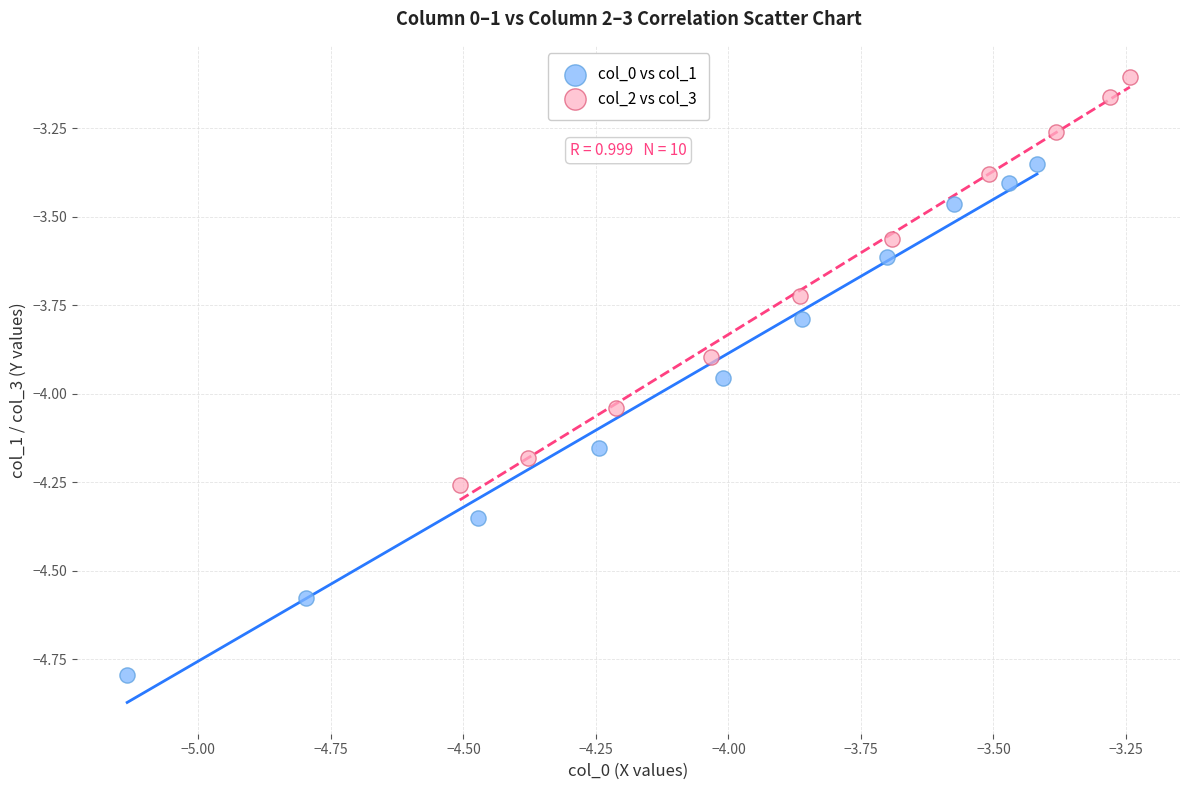

Which series contains the highest Y value?

col_2 vs col_3